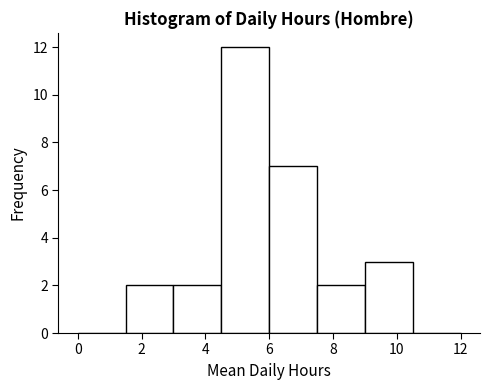

What is the height of the bar covering 6.0 to 7.5 on the x-axis? Neither the bar edges nor the heights are printed on the chart, so give them approximately, as read against the axes.

7